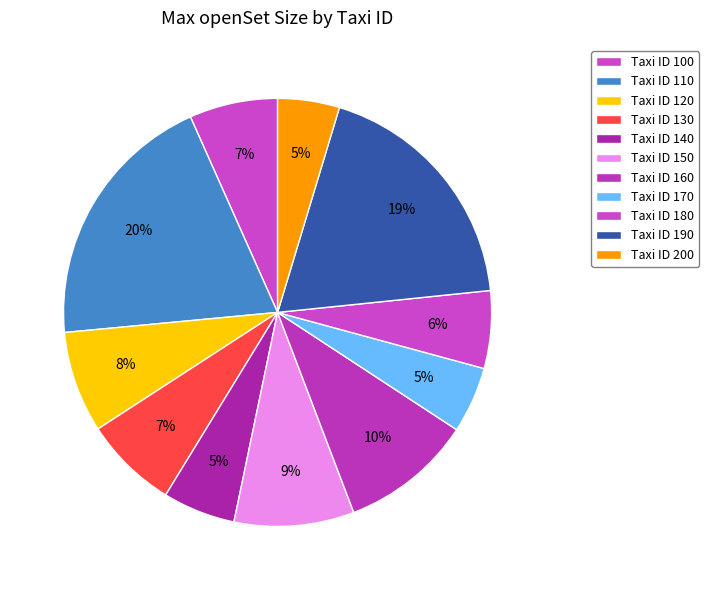

To the nearest percent, what is the difference between the largest and smallest slice percentages?

15%